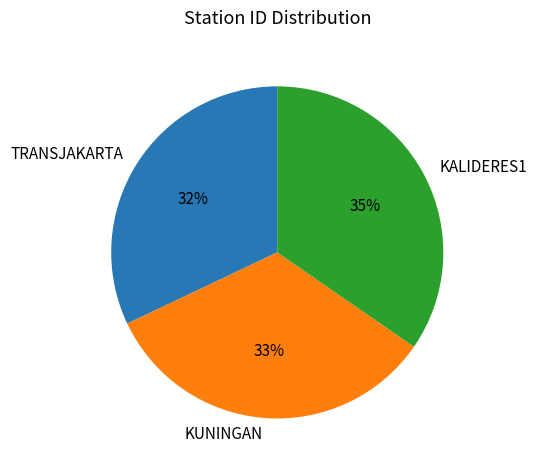

Is the sum of TRANSJAKARTA and KALIDERES1 greater than half?

Yes